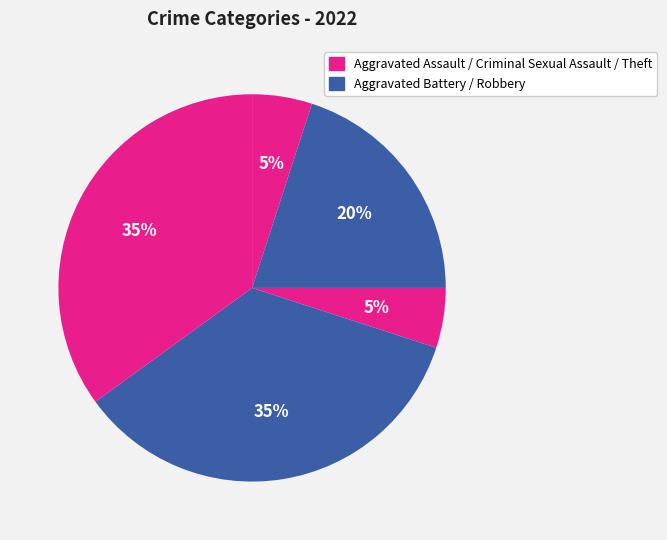

Is there a majority slice in this chart?

No